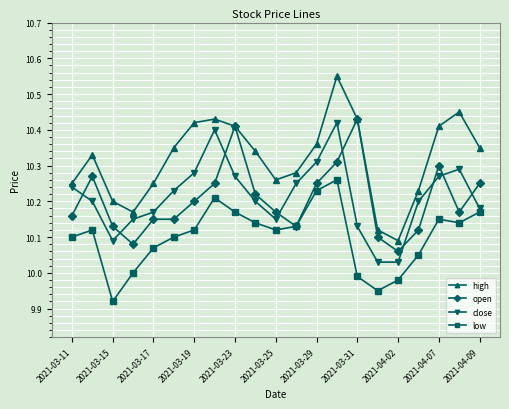

True or false: high and low intersect in this chart.

False